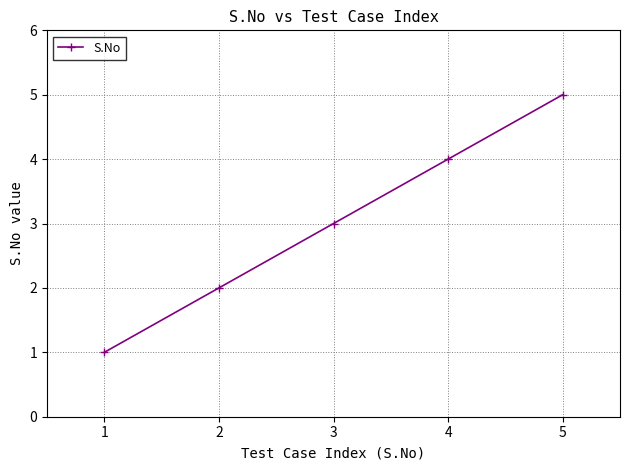

What is the maximum value shown in the chart?

5